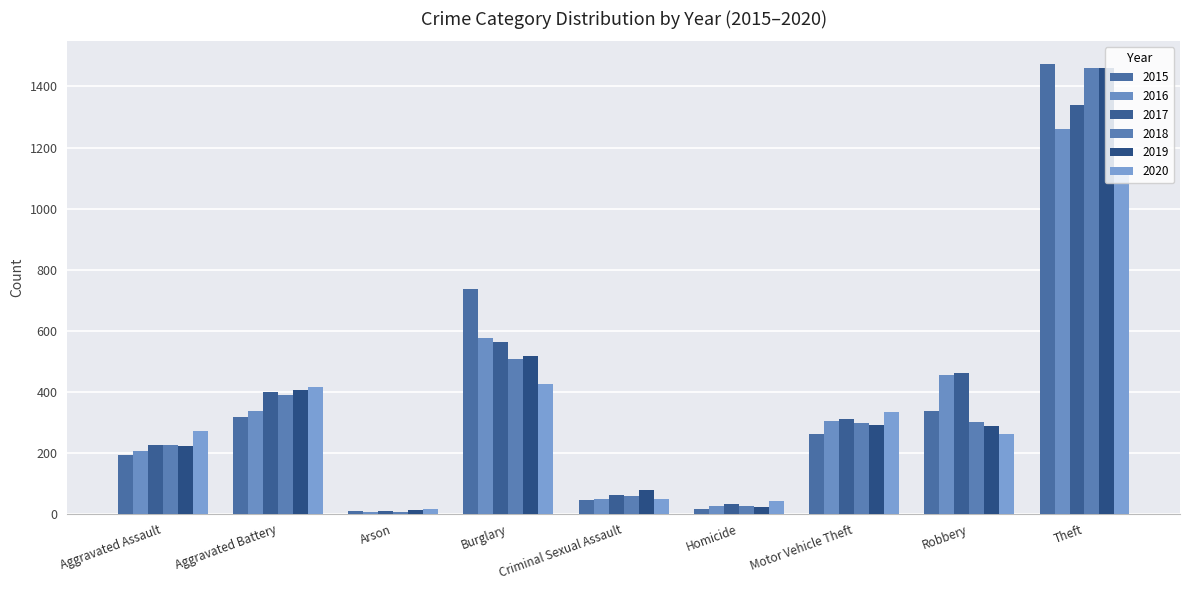

What is the minimum value shown in the chart?

7